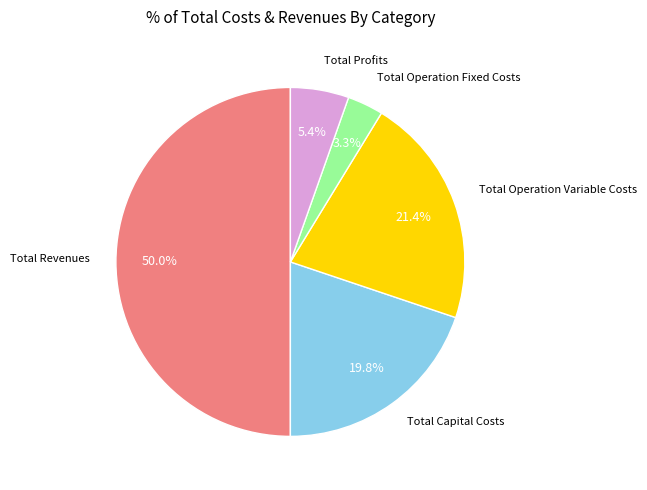

Does any single category account for the majority?

No